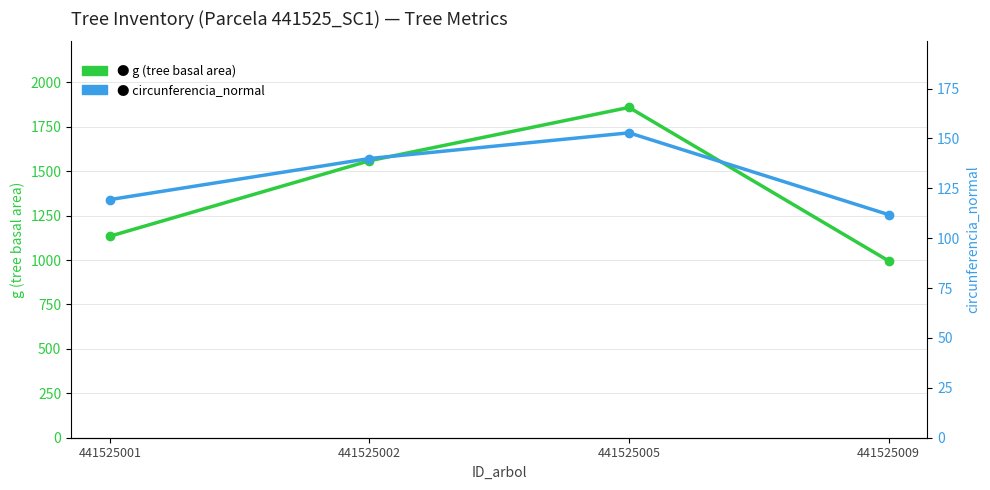

What is the sum of all g (tree basal area) values?

5547.2